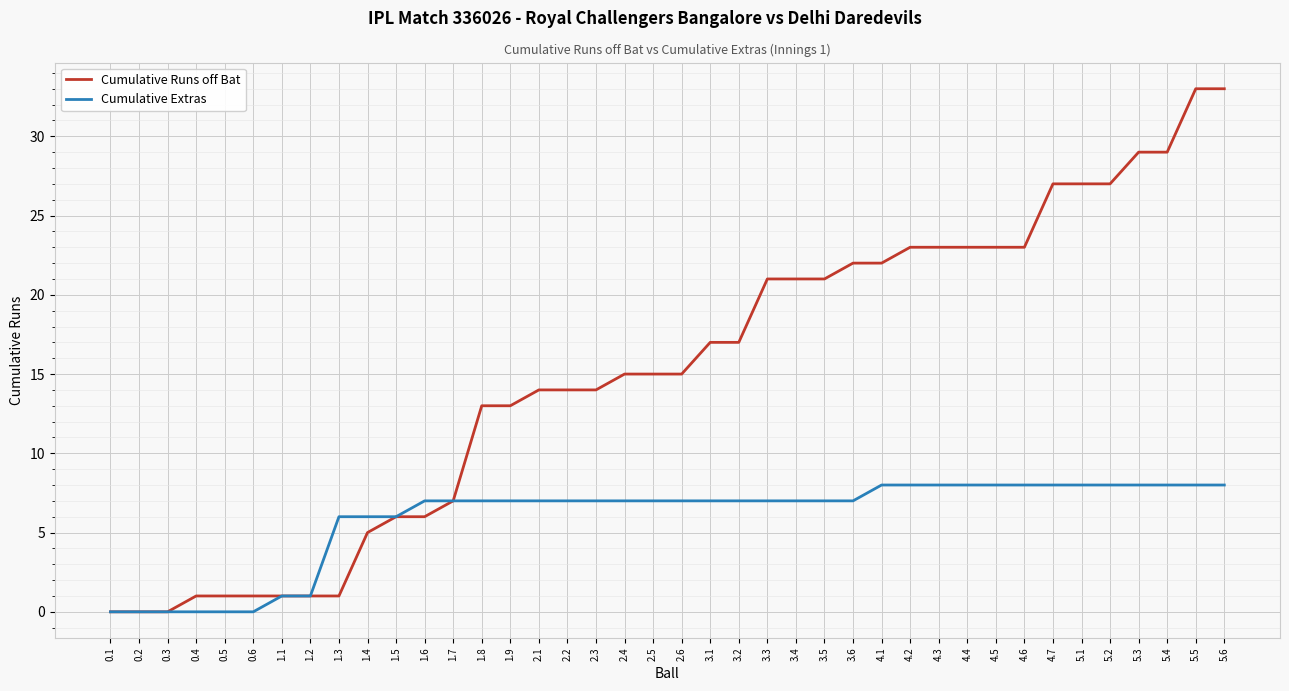

What is the greatest value displayed?

33